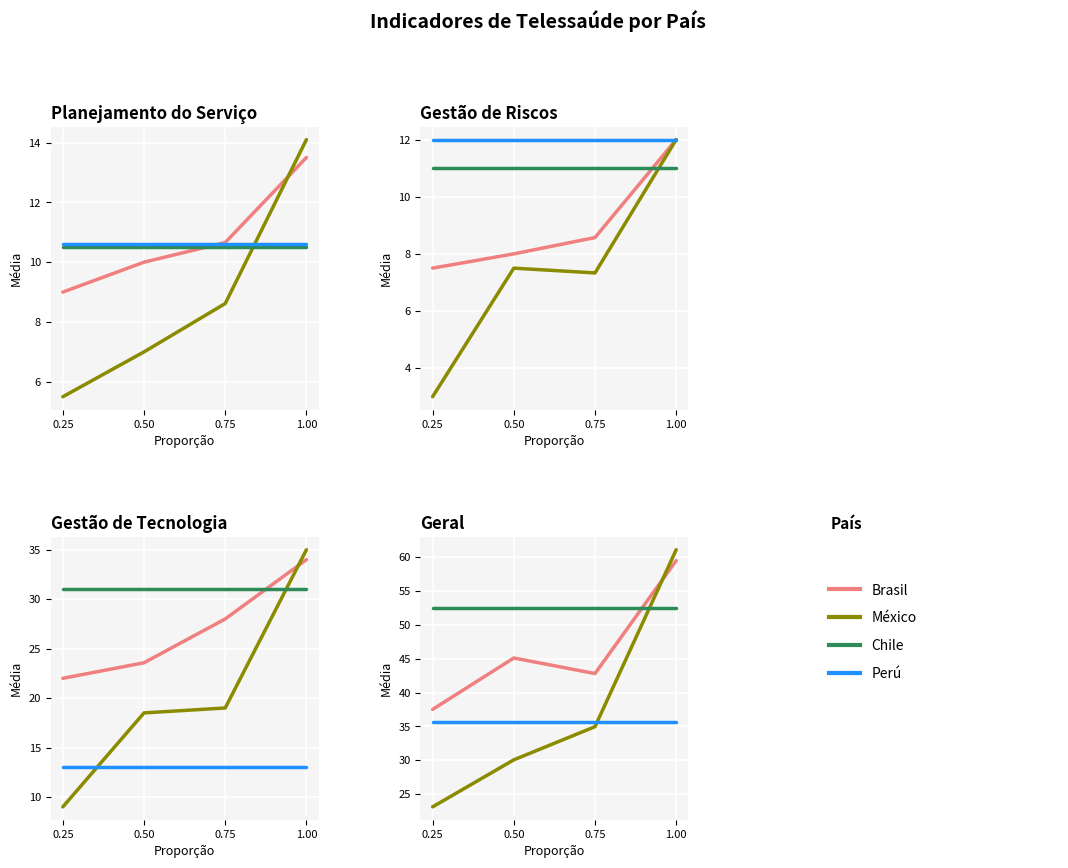

True or false: Brasil has more than 2 points higher than both neighbors.

False